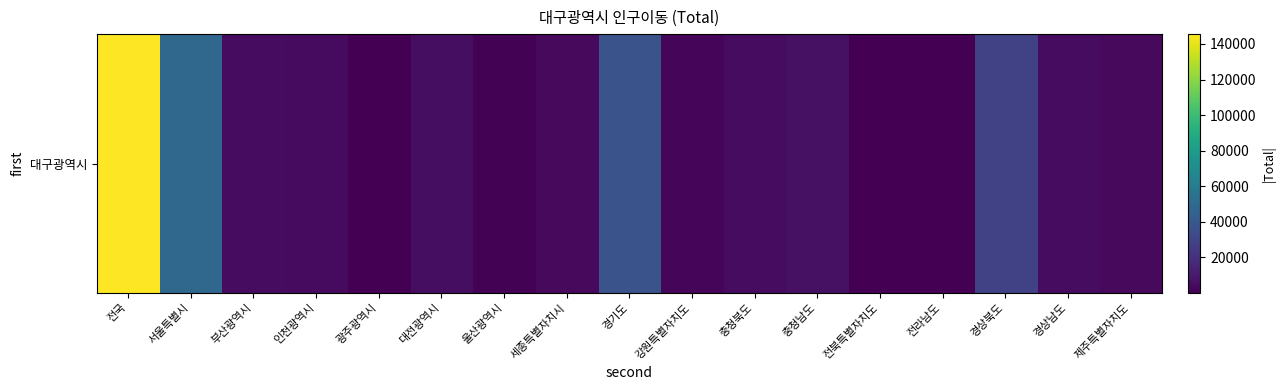

The chart shows a value of 4453 at 인천광역시. True or false?

True